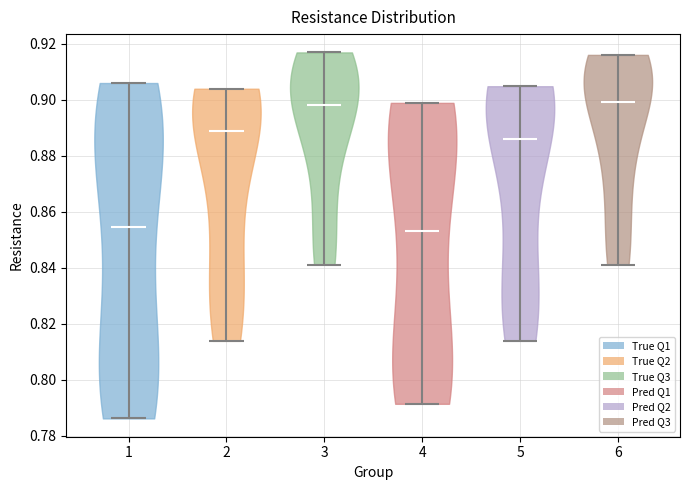

Reading left to right, read every violin against the y-axis: where its median line is, and the lowest and highest points it reaches. The values are not printed on the chart, so give them approximately, as read against the axis.

1: median line 0.854, lowest point 0.786, highest point 0.906
2: median line 0.888, lowest point 0.814, highest point 0.904
3: median line 0.898, lowest point 0.842, highest point 0.916
4: median line 0.854, lowest point 0.792, highest point 0.898
5: median line 0.886, lowest point 0.814, highest point 0.904
6: median line 0.900, lowest point 0.842, highest point 0.916